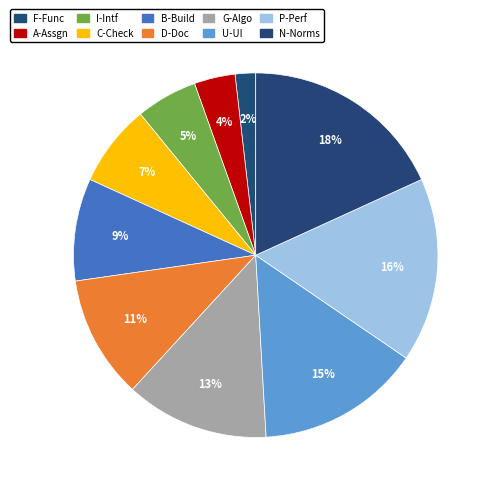

Count the number of slices in the pie.

10